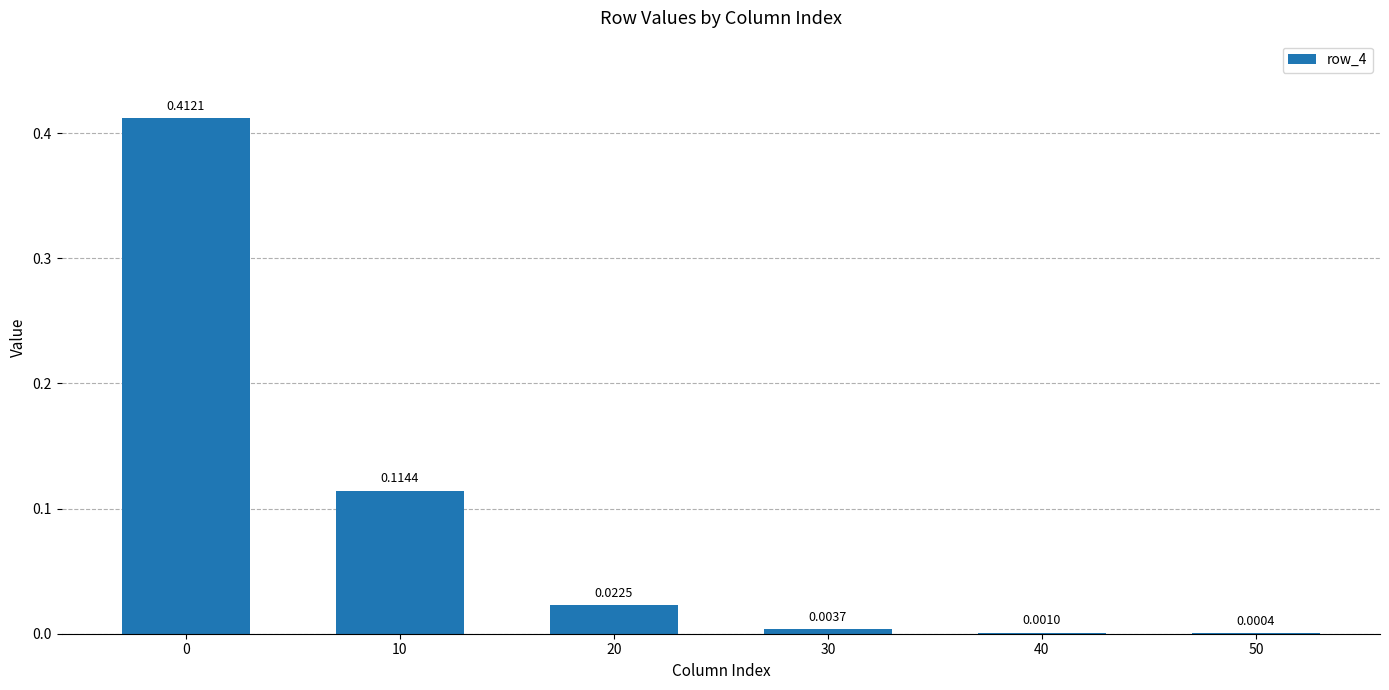

What is the sum of all values?

0.6